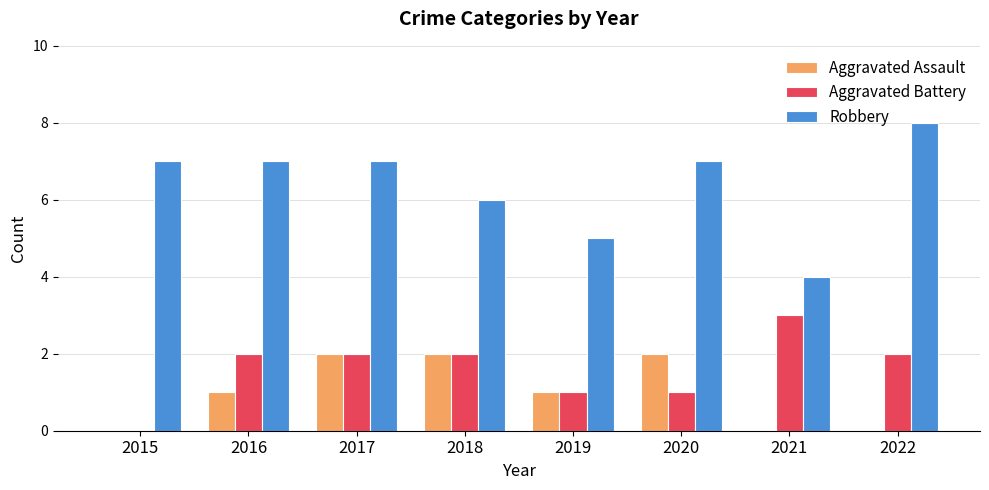

What is the sum of all Aggravated Battery values?

13